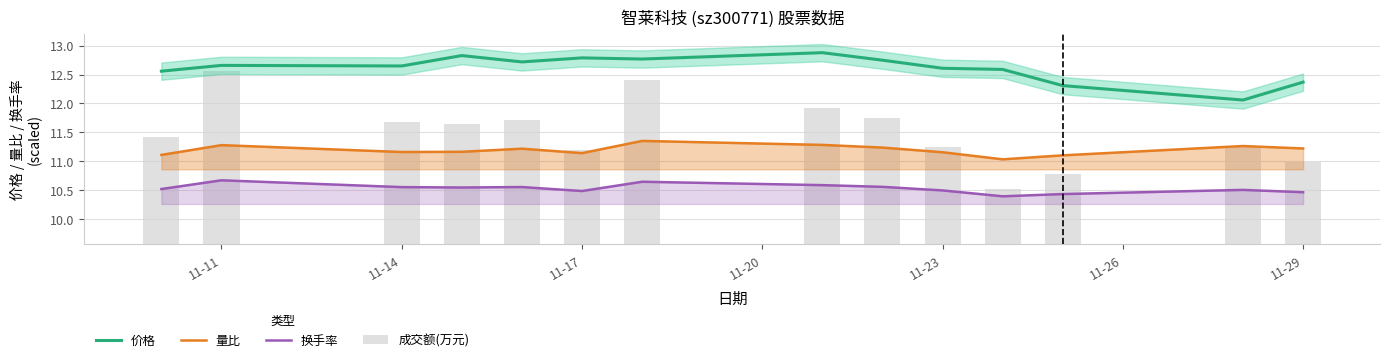

True or false: 成交额(万元) has a value of 3.4 at 8.

False